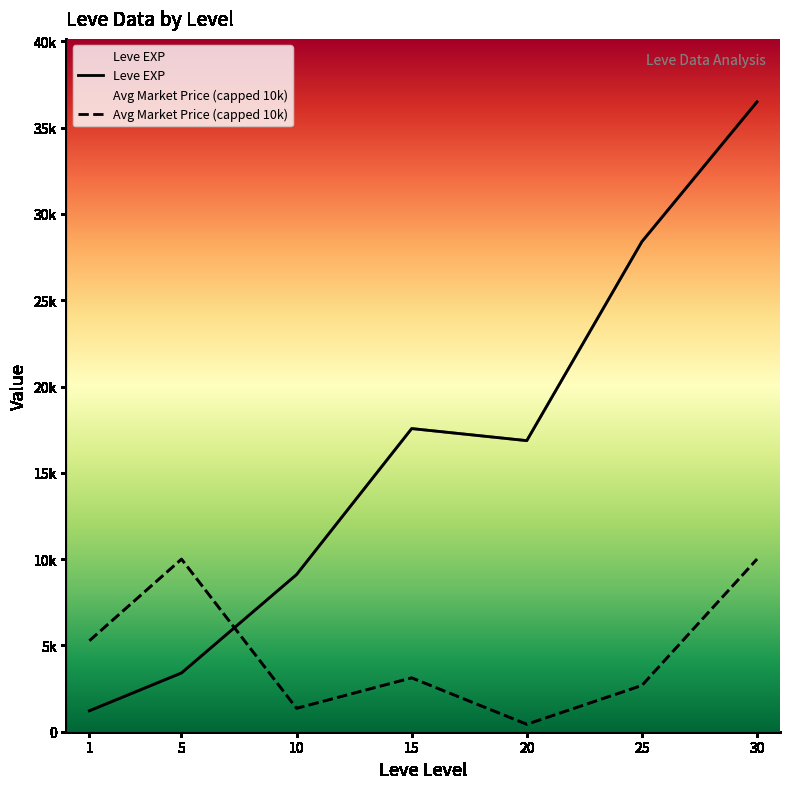

Reading left to right, extract all data points from this chart.

Leve EXP: 1=1213.3	5=3405.0	10=9106.7	15=17563.3	20=16865.0	25=28393.3	30=36492.5
Avg Market Price (capped 10k): 1=5273.7	5=10000.0	10=1356.5	15=3120.8	20=432.1	25=2680.6	30=10000.0